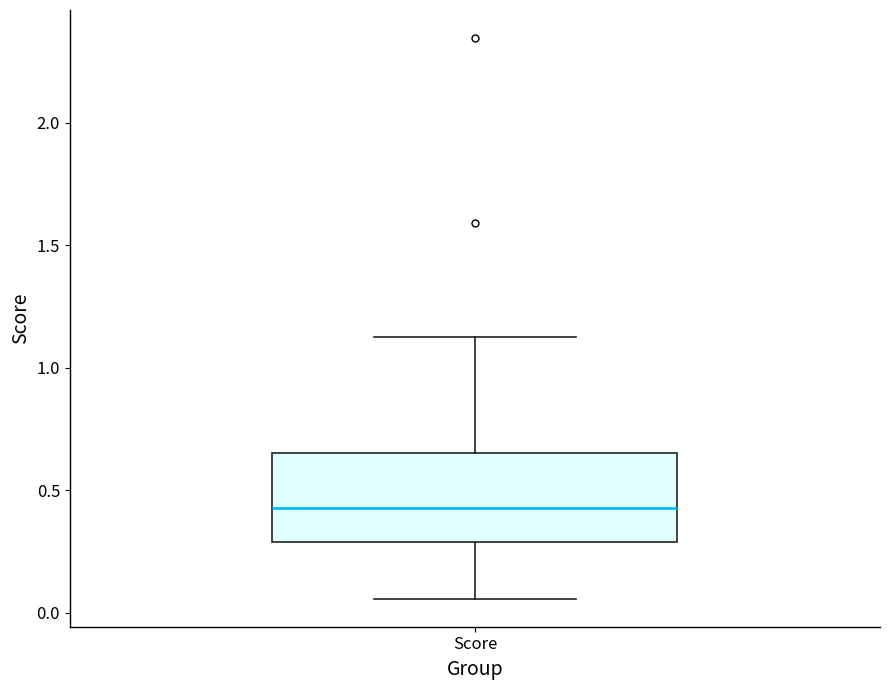

Where is the upper edge of the box for Score on the y-axis? The values are not printed on the chart, so give them approximately, as read against the axis.

0.65